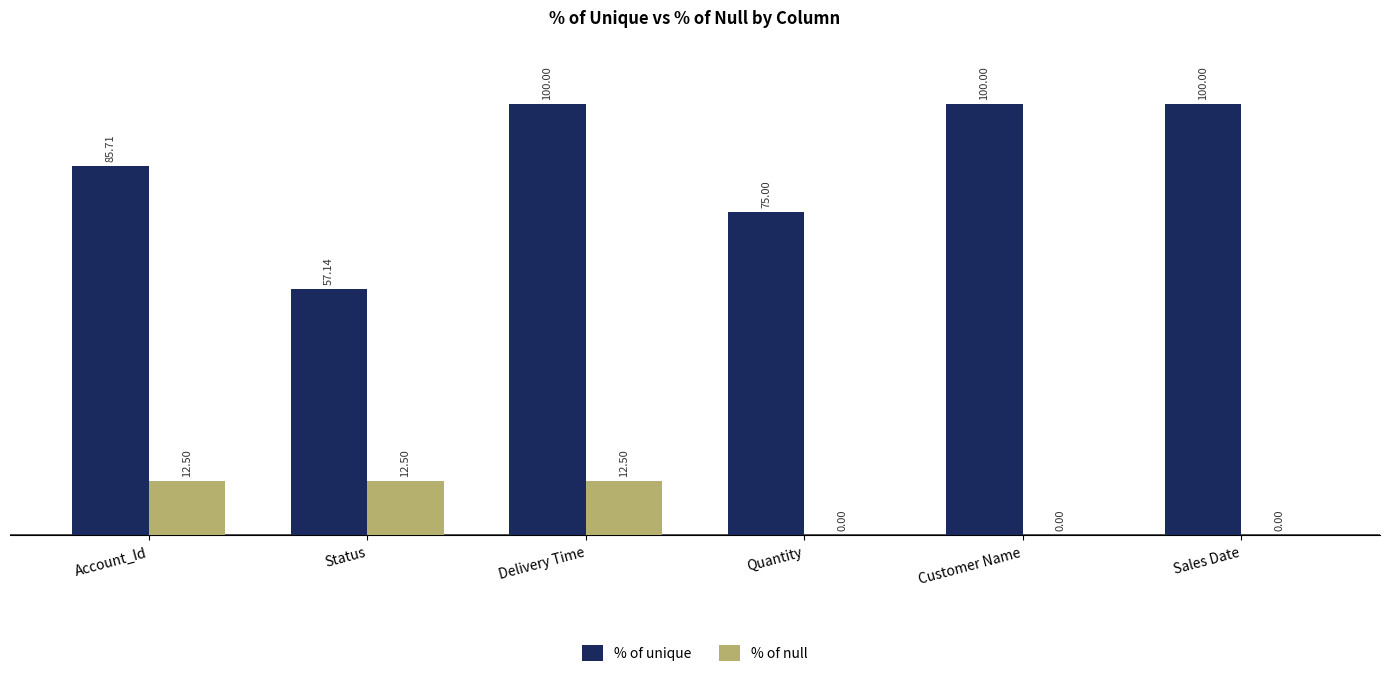

The % of unique series shows 122.4 at Quantity. True or false?

False